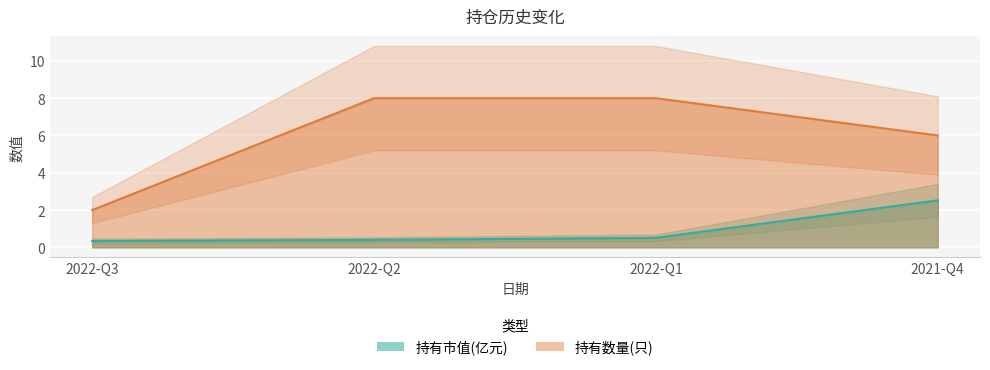

True or false: 持有市值(亿元) has more than 0 interior local peaks.

False